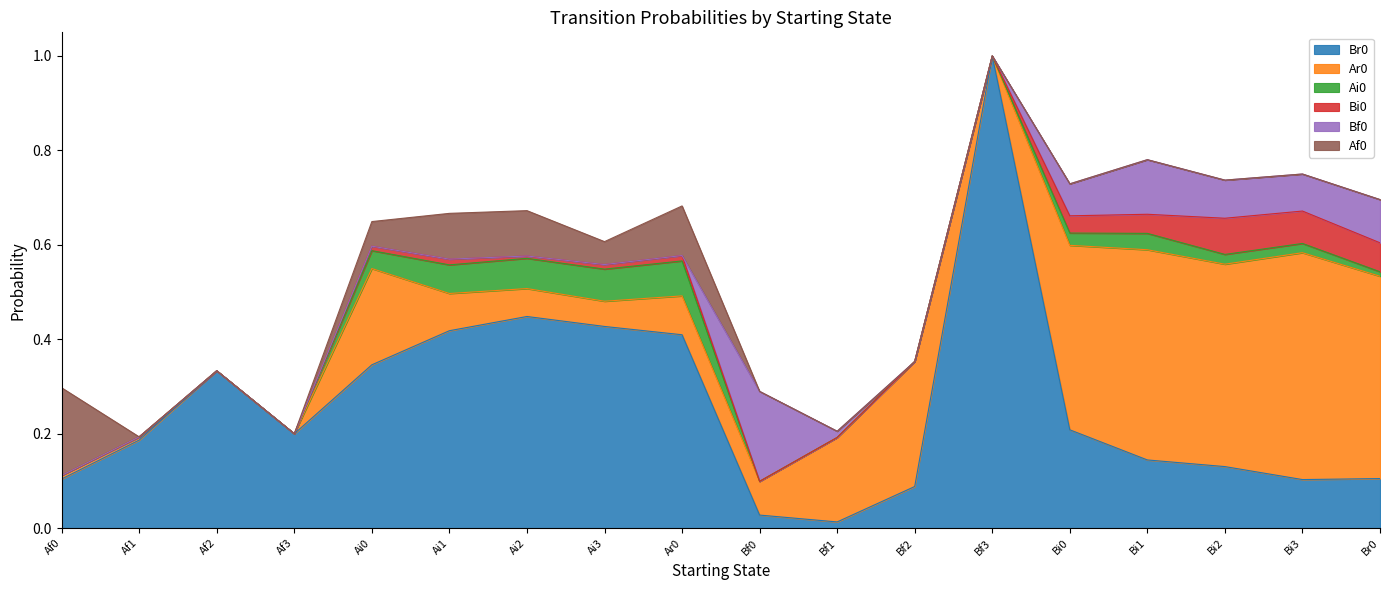

Is it true that Ai0 equals 0.0 at Bf1?

True